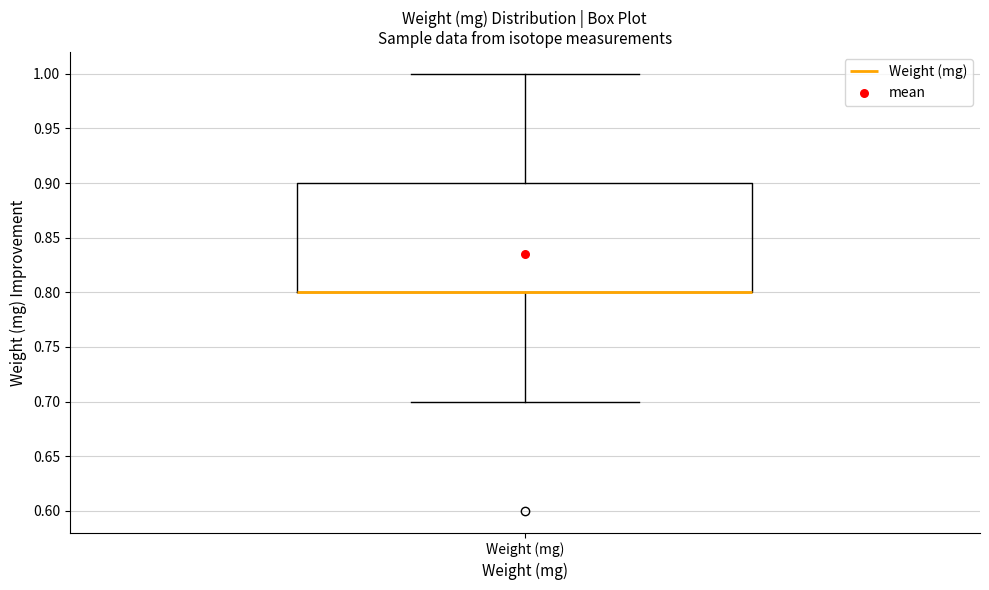

Transcribe this box plot: give where the median line is, the range the box spans, and where the two whiskers end, as read against the y-axis. The values are not printed on the chart, so give them approximately, as read against the axis.

median 0.8 (drawn on the box's lower edge), box 0.8 to 0.9, whiskers 0.7 to 1.0